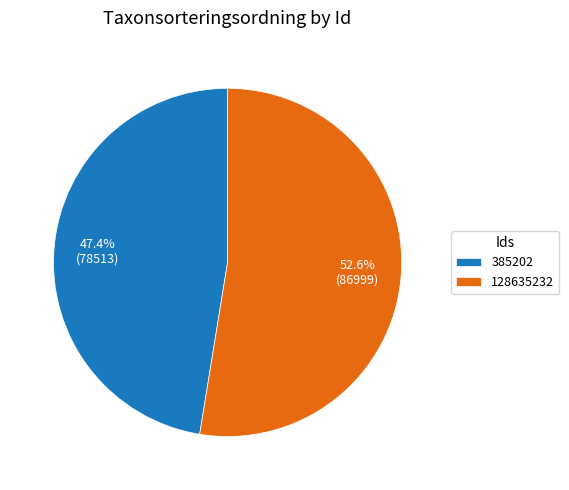

The 128635232 slice represents 53% of the pie. True or false?

True